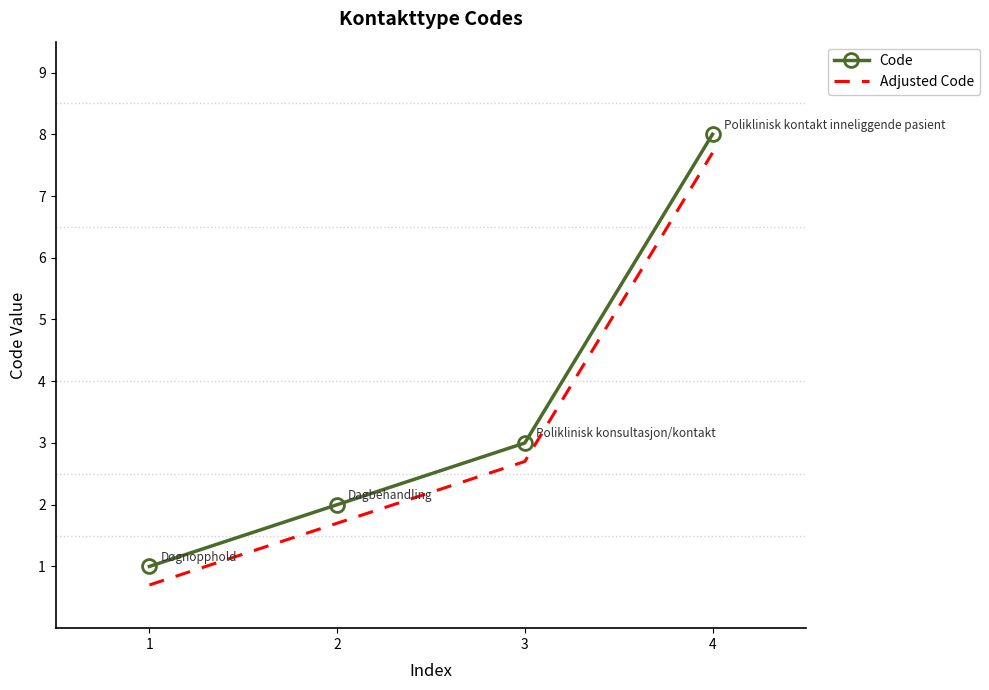

The Code series shows 3.0 at 3. True or false?

True